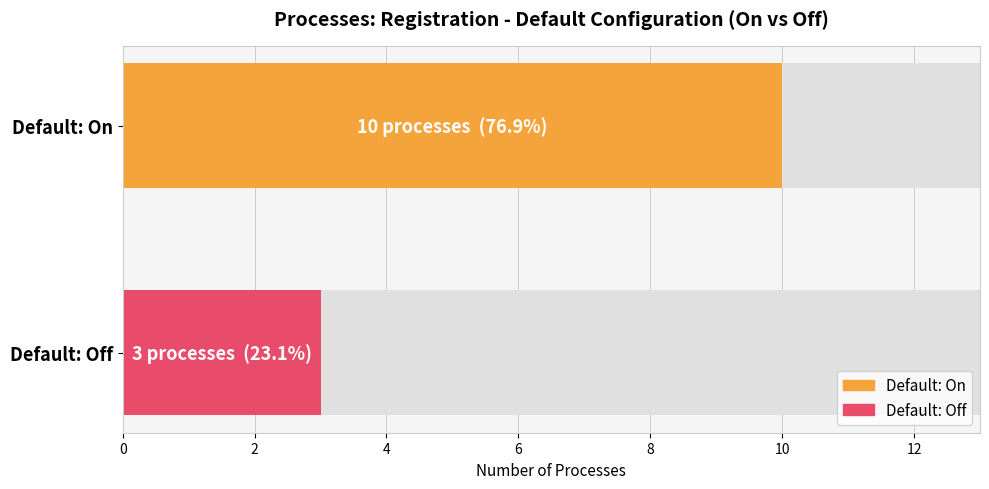

Rank the series at 0 from highest to lowest value.

On, Off